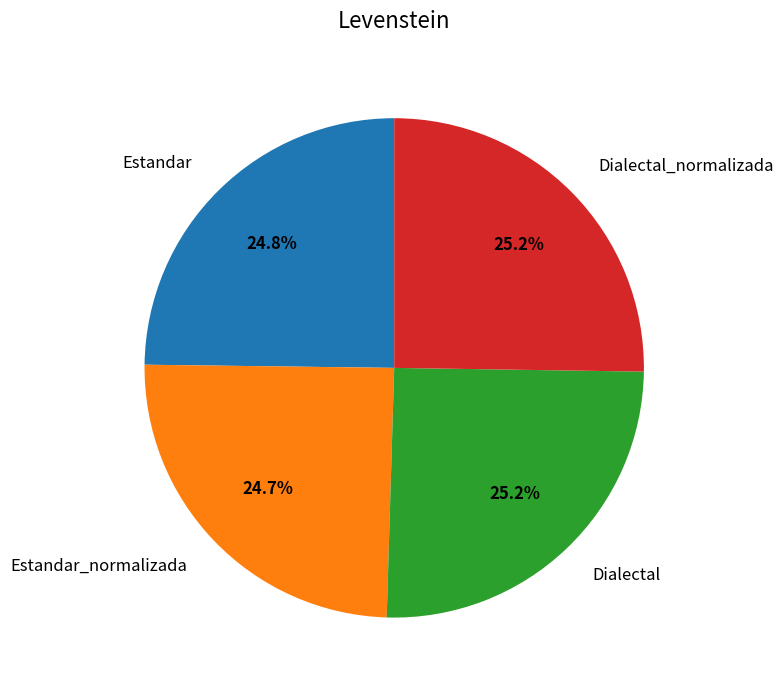

Is it true that Dialectal is 33% of the pie?

False